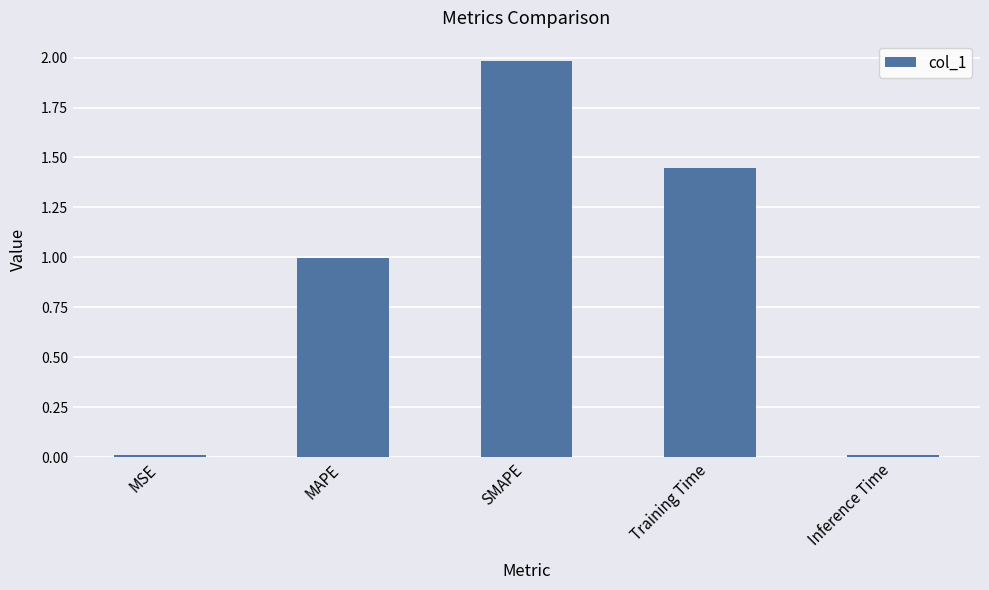

At which category does the chart reach its peak across all series?

SMAPE